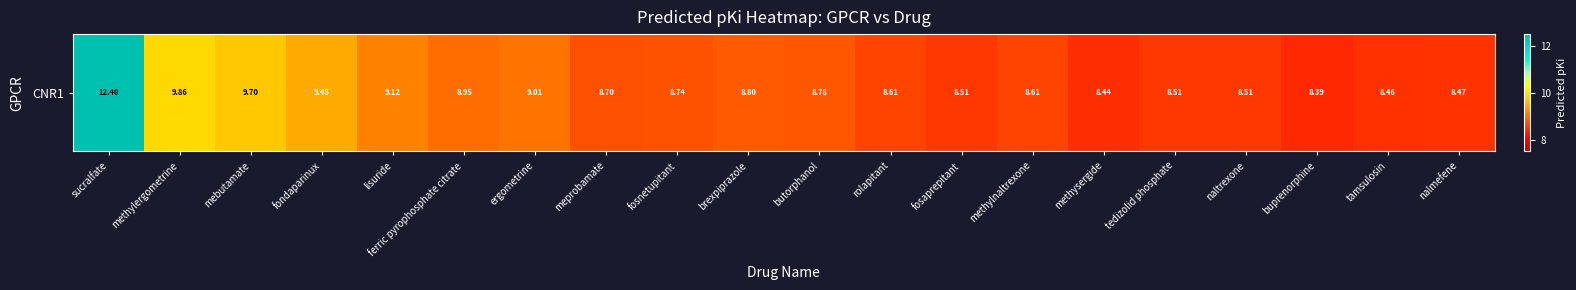

Is it true that the value at tamsulosin is 8.5?

True